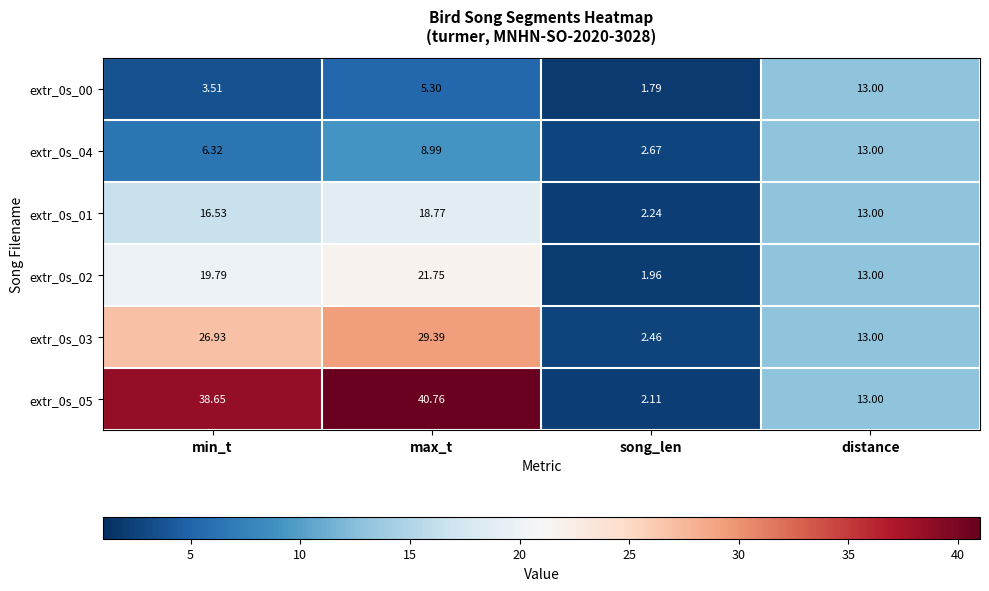

Which category has the lowest value in the extr_0s_03 series?

song_len